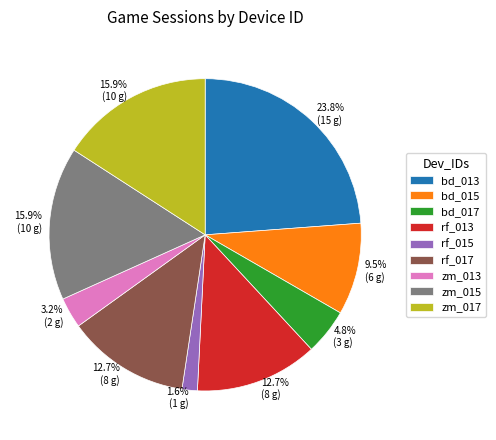

To the nearest percent, what is the average slice percentage?

11%